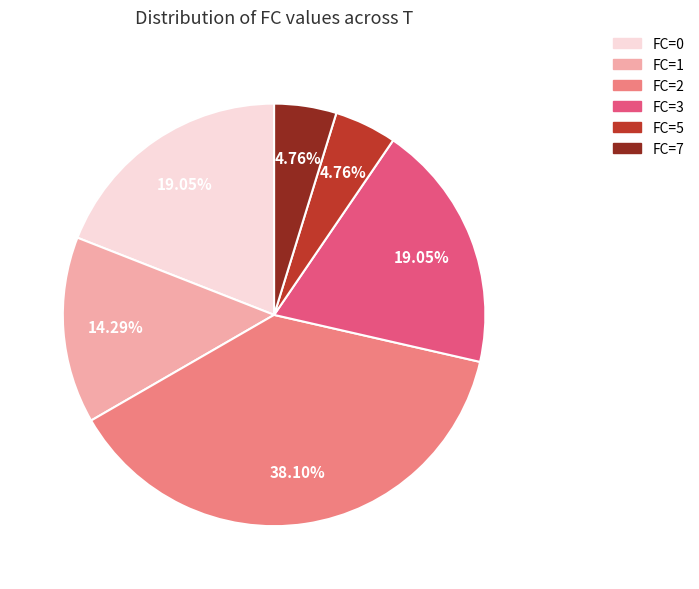

Count the number of slices in the pie.

6